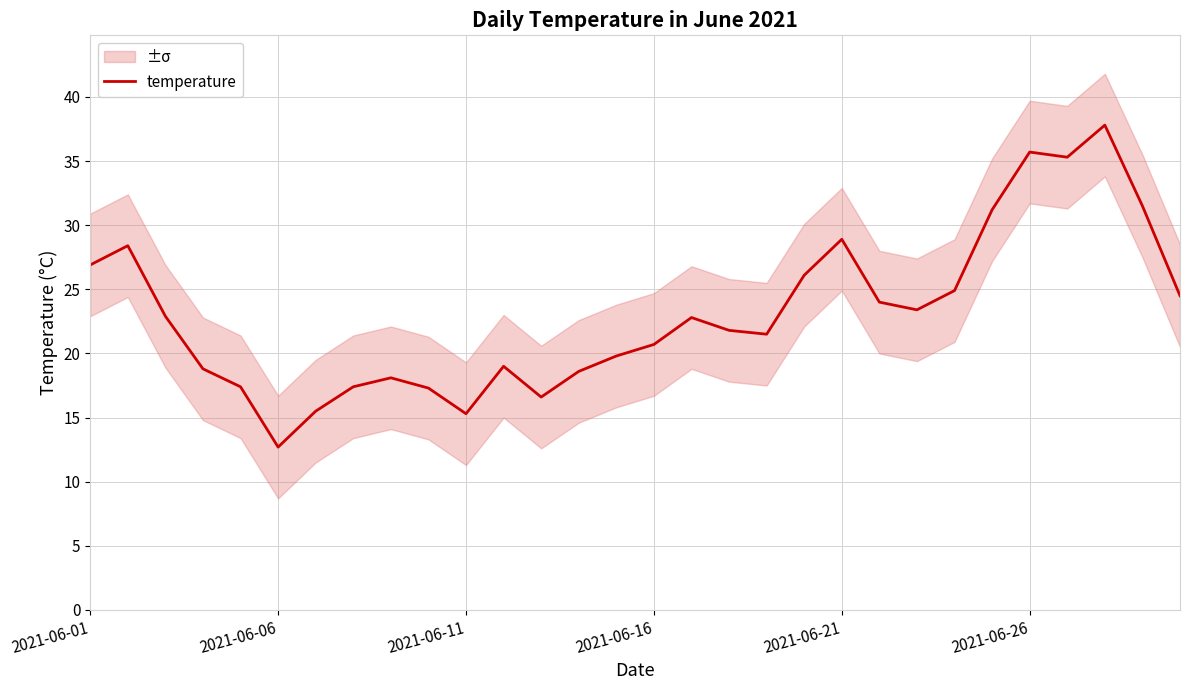

At which label does temperature reach its minimum?

2021-06-06